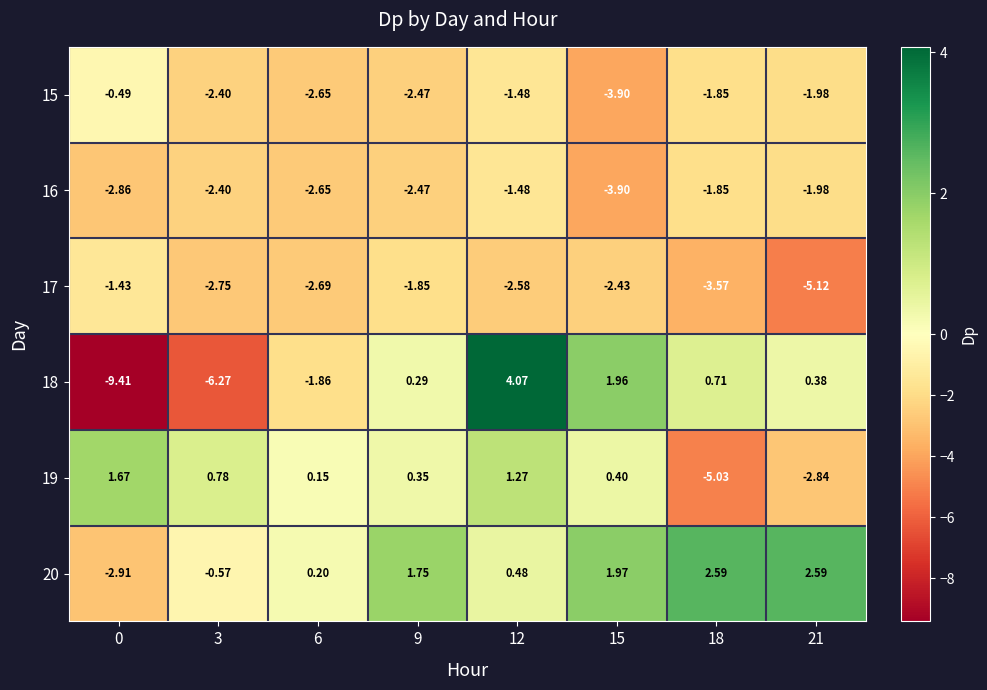

Is the value of 18 at 9 greater than the value of 20 at 9?

No